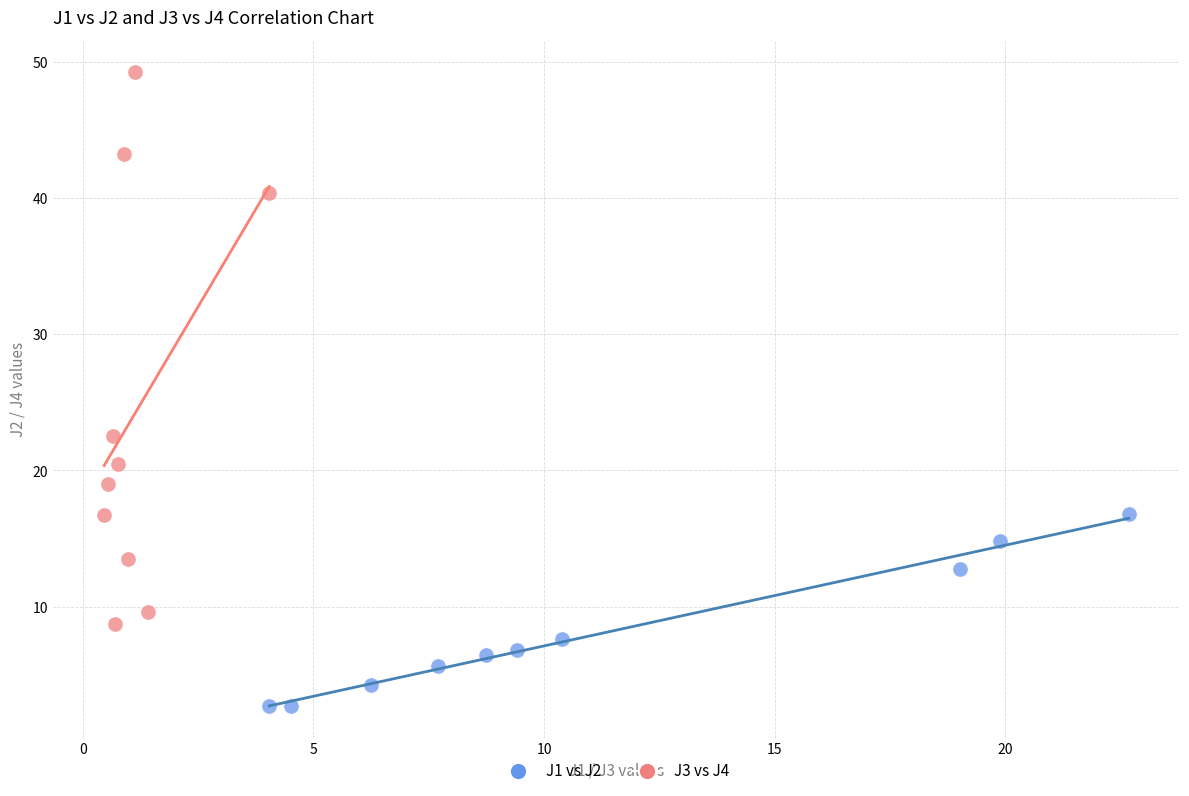

Which series reaches the maximum Y coordinate?

J3 vs J4